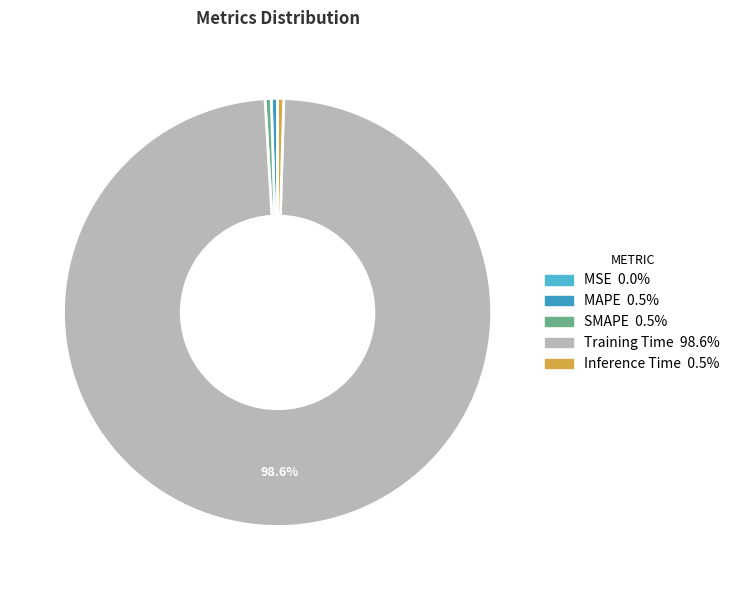

What is the majority slice?

Training Time